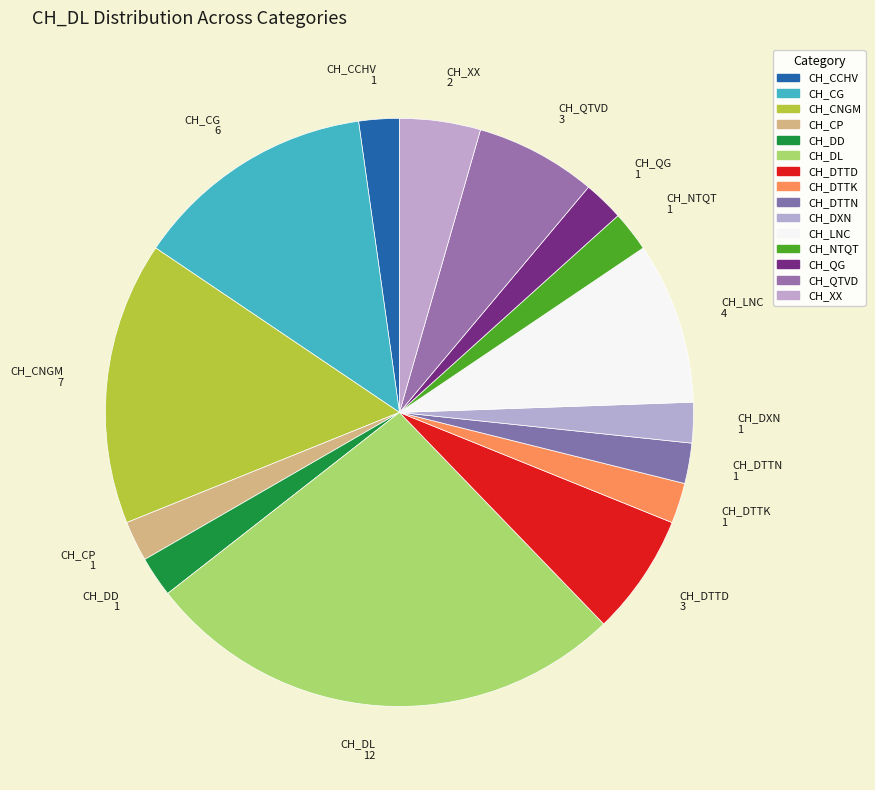

Which category has the biggest portion of the pie?

CH_DL